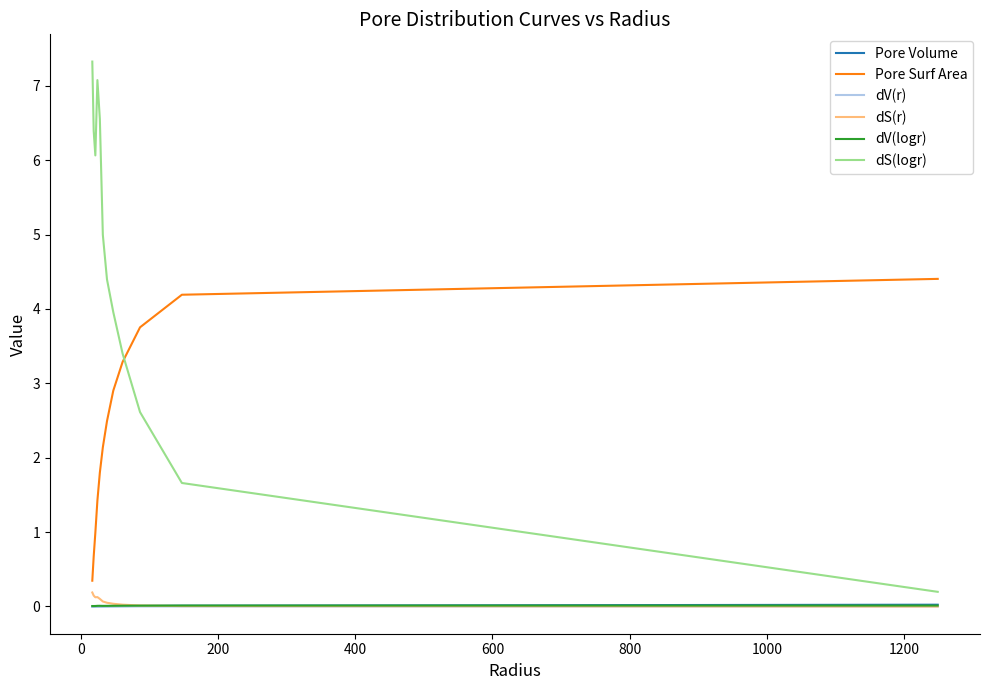

Which series has the widest spread of values?

dS(logr)